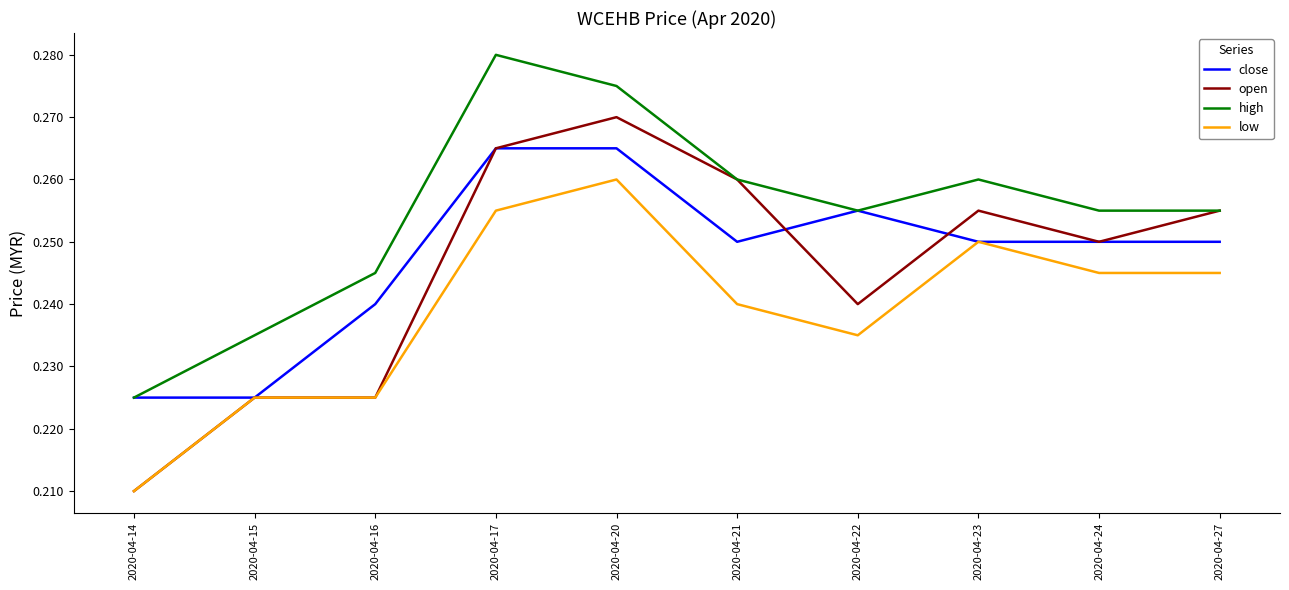

At which category does the chart reach its minimum across all series?

2020-04-14